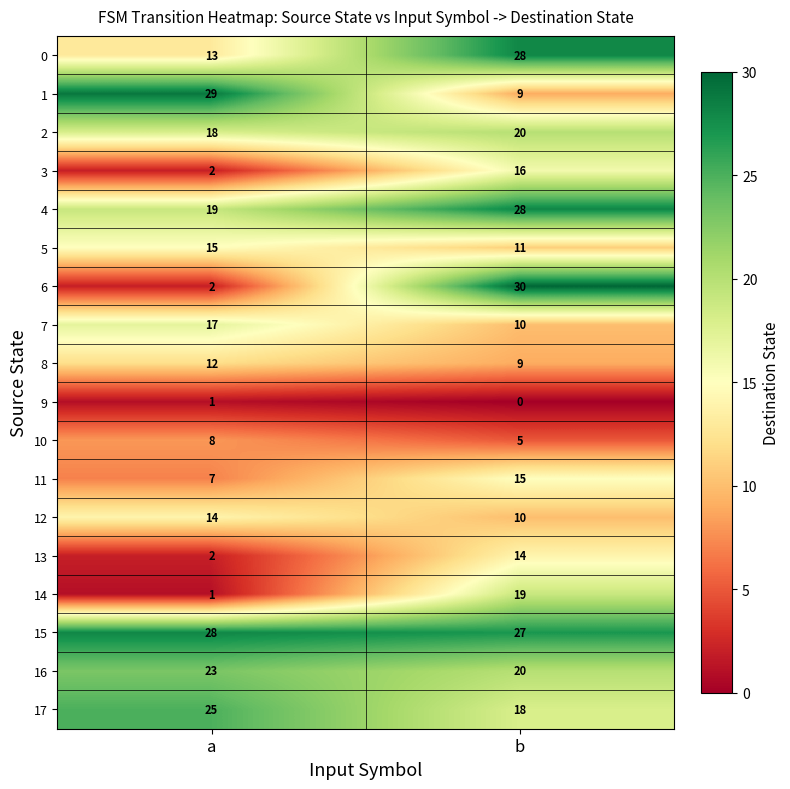

True or false: 14 has a value of 9 at b.

False